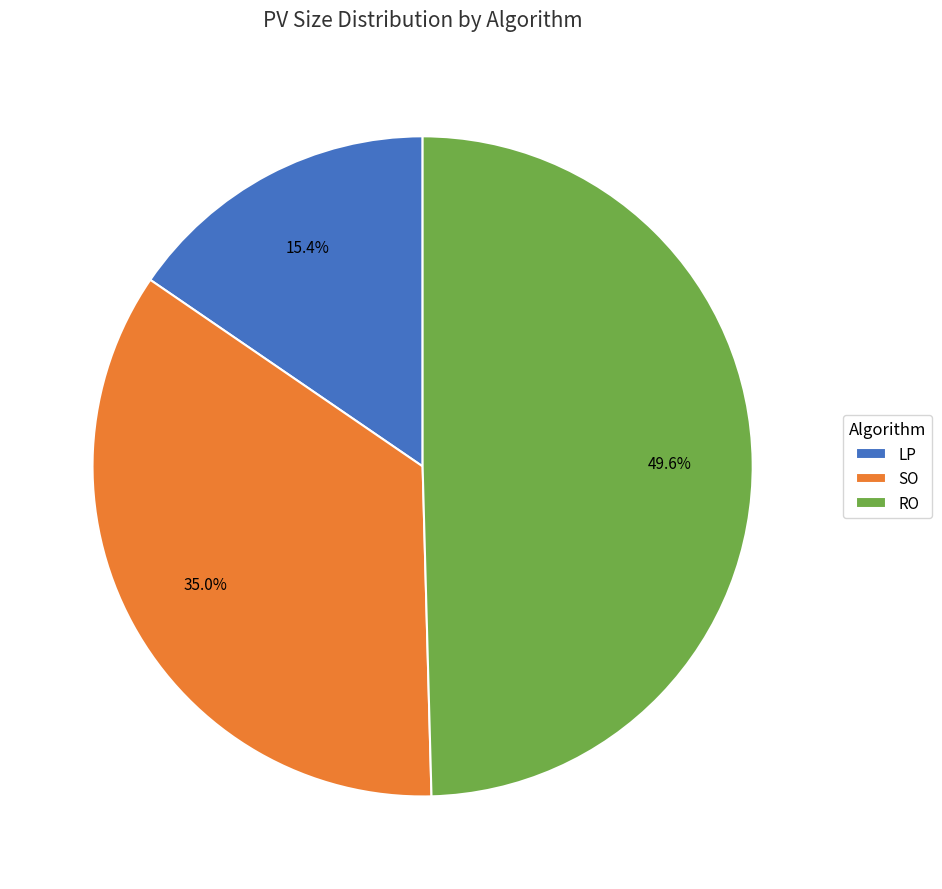

How many slices are in this pie chart?

3